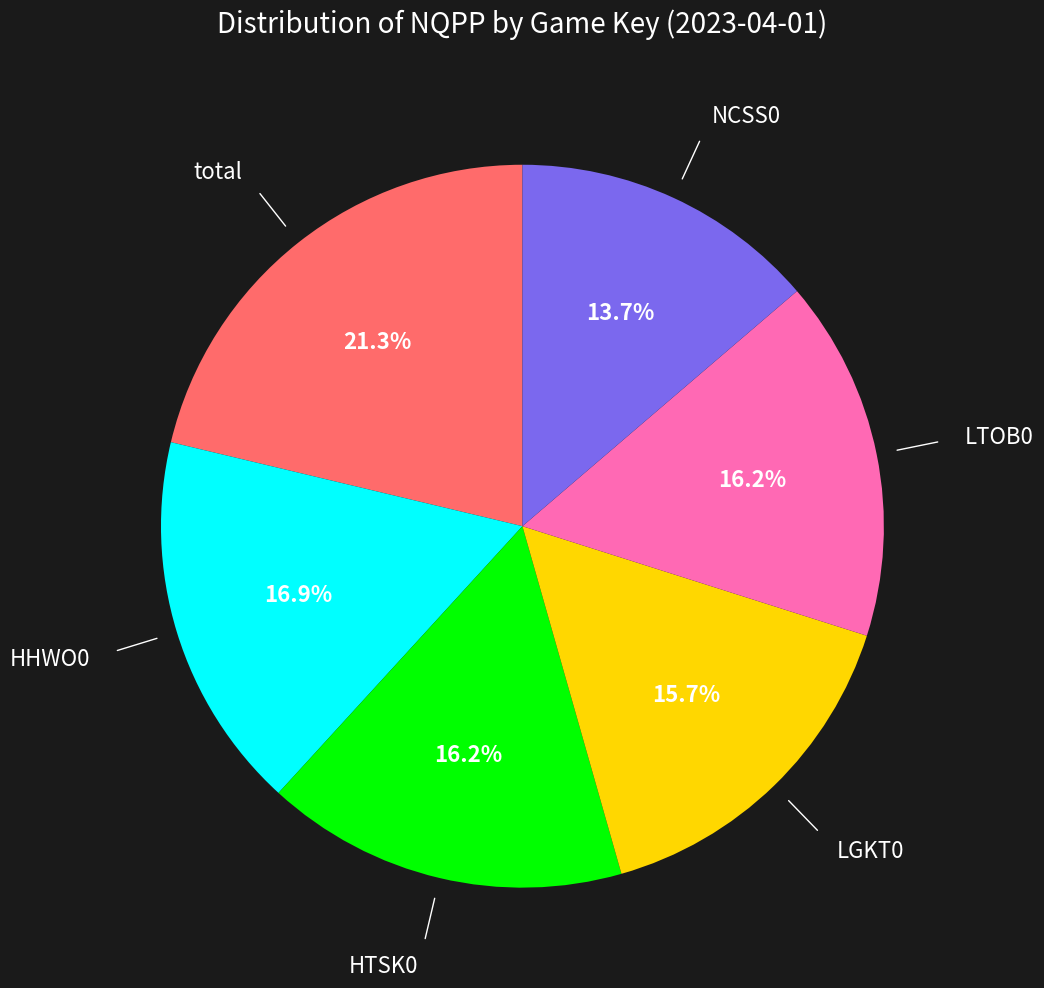

What is the largest slice in the pie chart?

total